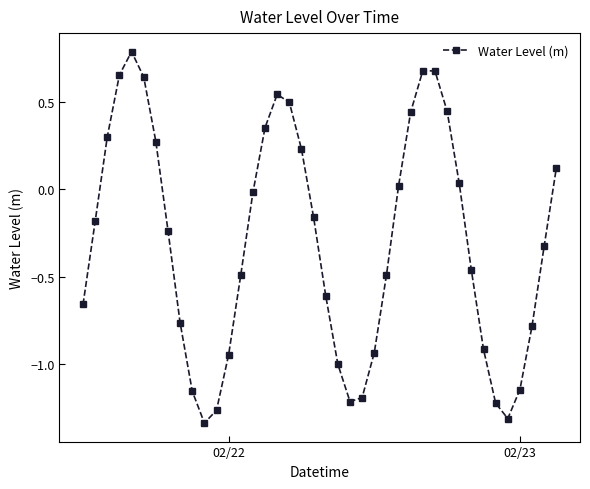

How many points are higher than both their immediate neighbors (excluding endpoints)?

3